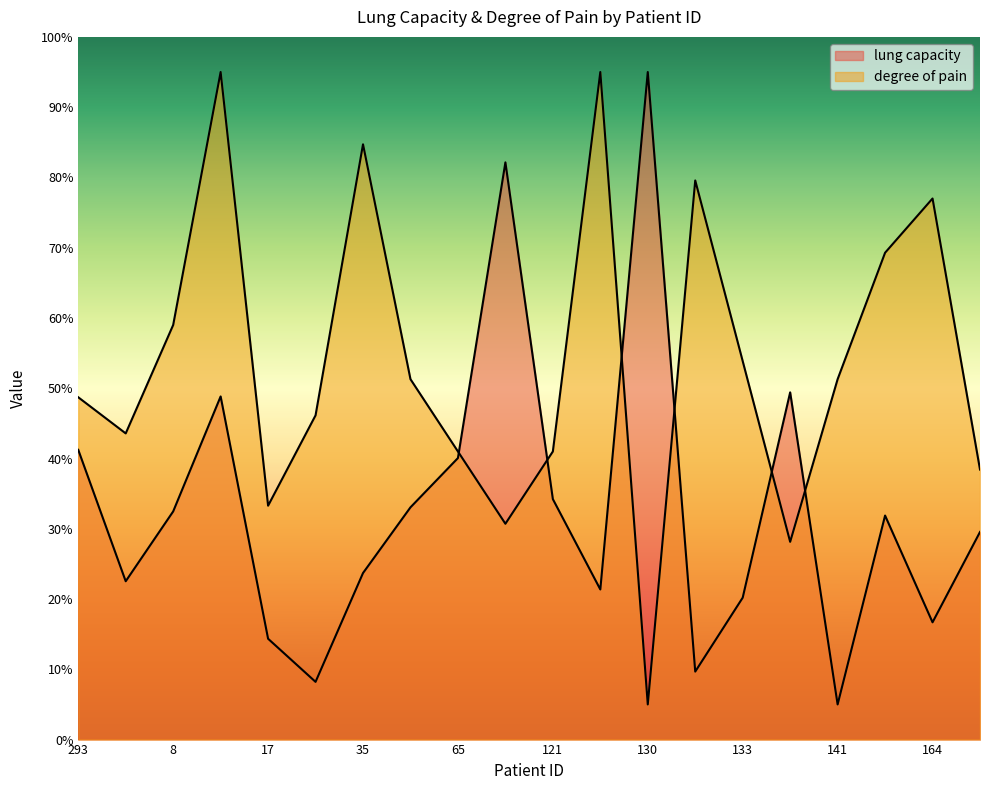

At which category is the sum across all series the highest?

14